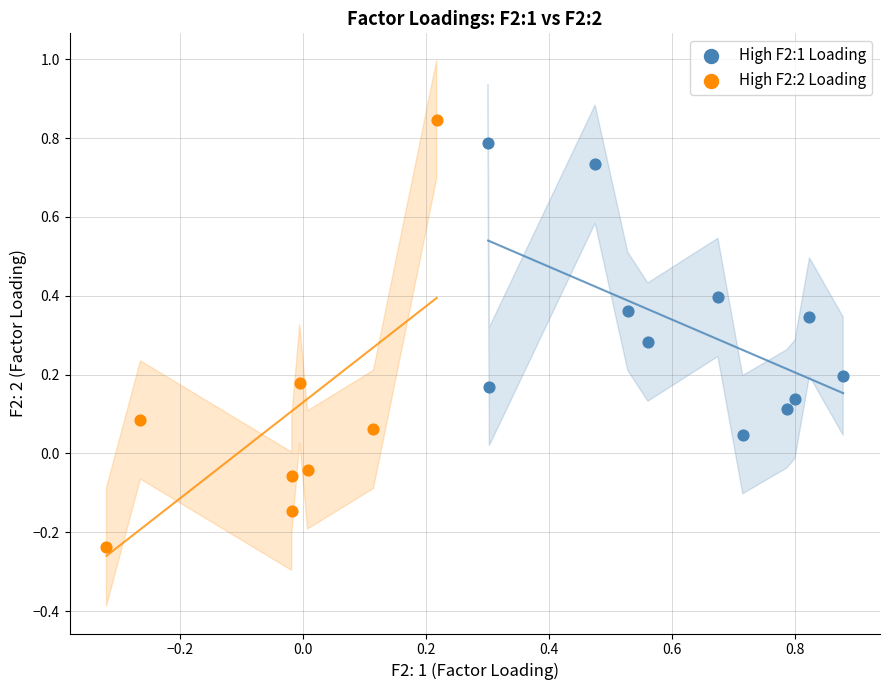

Which series reaches the minimum Y coordinate?

High F2:2 Loading